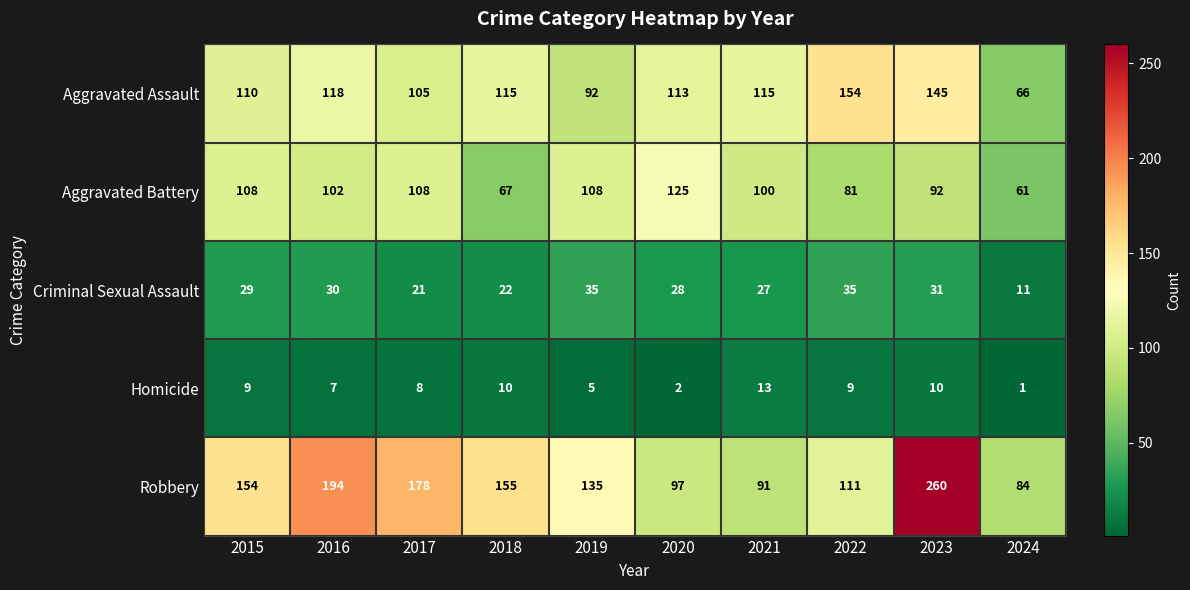

Which series has the largest total across all categories?

Robbery